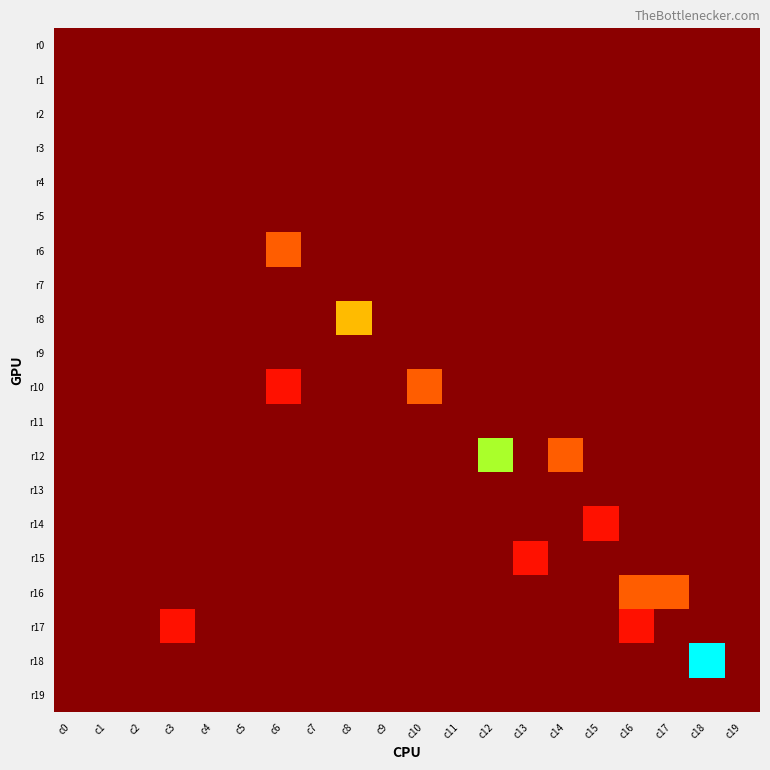

Reading right to left, transcribe all the data shown in this chart.

r0: c19=0	c18=0	c17=0	c16=0	c15=0	c14=0	c13=0	c12=0	c11=0	c10=0	c9=0	c8=0	c7=0	c6=0	c5=0	c4=0	c3=0	c2=0	c1=0	c0=0
r1: c19=0	c18=0	c17=0	c16=0	c15=0	c14=0	c13=0	c12=0	c11=0	c10=0	c9=0	c8=0	c7=0	c6=0	c5=0	c4=0	c3=0	c2=0	c1=0	c0=0
r2: c19=0	c18=0	c17=0	c16=0	c15=0	c14=0	c13=0	c12=0	c11=0	c10=0	c9=0	c8=0	c7=0	c6=0	c5=0	c4=0	c3=0	c2=0	c1=0	c0=0
r3: c19=0	c18=0	c17=0	c16=0	c15=0	c14=0	c13=0	c12=0	c11=0	c10=0	c9=0	c8=0	c7=0	c6=0	c5=0	c4=0	c3=0	c2=0	c1=0	c0=0
r4: c19=0	c18=0	c17=0	c16=0	c15=0	c14=0	c13=0	c12=0	c11=0	c10=0	c9=0	c8=0	c7=0	c6=0	c5=0	c4=0	c3=0	c2=0	c1=0	c0=0
r5: c19=0	c18=0	c17=0	c16=0	c15=0	c14=0	c13=0	c12=0	c11=0	c10=0	c9=0	c8=0	c7=0	c6=0	c5=0	c4=0	c3=0	c2=0	c1=0	c0=0
r6: c19=0	c18=0	c17=0	c16=0	c15=0	c14=0	c13=0	c12=0	c11=0	c10=0	c9=0	c8=0	c7=0	c6=2	c5=0	c4=0	c3=0	c2=0	c1=0	c0=0
r7: c19=0	c18=0	c17=0	c16=0	c15=0	c14=0	c13=0	c12=0	c11=0	c10=0	c9=0	c8=0	c7=0	c6=0	c5=0	c4=0	c3=0	c2=0	c1=0	c0=0
r8: c19=0	c18=0	c17=0	c16=0	c15=0	c14=0	c13=0	c12=0	c11=0	c10=0	c9=0	c8=3	c7=0	c6=0	c5=0	c4=0	c3=0	c2=0	c1=0	c0=0
r9: c19=0	c18=0	c17=0	c16=0	c15=0	c14=0	c13=0	c12=0	c11=0	c10=0	c9=0	c8=0	c7=0	c6=0	c5=0	c4=0	c3=0	c2=0	c1=0	c0=0
r10: c19=0	c18=0	c17=0	c16=0	c15=0	c14=0	c13=0	c12=0	c11=0	c10=2	c9=0	c8=0	c7=0	c6=1	c5=0	c4=0	c3=0	c2=0	c1=0	c0=0
r11: c19=0	c18=0	c17=0	c16=0	c15=0	c14=0	c13=0	c12=0	c11=0	c10=0	c9=0	c8=0	c7=0	c6=0	c5=0	c4=0	c3=0	c2=0	c1=0	c0=0
r12: c19=0	c18=0	c17=0	c16=0	c15=0	c14=2	c13=0	c12=4	c11=0	c10=0	c9=0	c8=0	c7=0	c6=0	c5=0	c4=0	c3=0	c2=0	c1=0	c0=0
r13: c19=0	c18=0	c17=0	c16=0	c15=0	c14=0	c13=0	c12=0	c11=0	c10=0	c9=0	c8=0	c7=0	c6=0	c5=0	c4=0	c3=0	c2=0	c1=0	c0=0
r14: c19=0	c18=0	c17=0	c16=0	c15=1	c14=0	c13=0	c12=0	c11=0	c10=0	c9=0	c8=0	c7=0	c6=0	c5=0	c4=0	c3=0	c2=0	c1=0	c0=0
r15: c19=0	c18=0	c17=0	c16=0	c15=0	c14=0	c13=1	c12=0	c11=0	c10=0	c9=0	c8=0	c7=0	c6=0	c5=0	c4=0	c3=0	c2=0	c1=0	c0=0
r16: c19=0	c18=0	c17=2	c16=2	c15=0	c14=0	c13=0	c12=0	c11=0	c10=0	c9=0	c8=0	c7=0	c6=0	c5=0	c4=0	c3=0	c2=0	c1=0	c0=0
r17: c19=0	c18=0	c17=0	c16=1	c15=0	c14=0	c13=0	c12=0	c11=0	c10=0	c9=0	c8=0	c7=0	c6=0	c5=0	c4=0	c3=1	c2=0	c1=0	c0=0
r18: c19=0	c18=5	c17=0	c16=0	c15=0	c14=0	c13=0	c12=0	c11=0	c10=0	c9=0	c8=0	c7=0	c6=0	c5=0	c4=0	c3=0	c2=0	c1=0	c0=0
r19: c19=0	c18=0	c17=0	c16=0	c15=0	c14=0	c13=0	c12=0	c11=0	c10=0	c9=0	c8=0	c7=0	c6=0	c5=0	c4=0	c3=0	c2=0	c1=0	c0=0